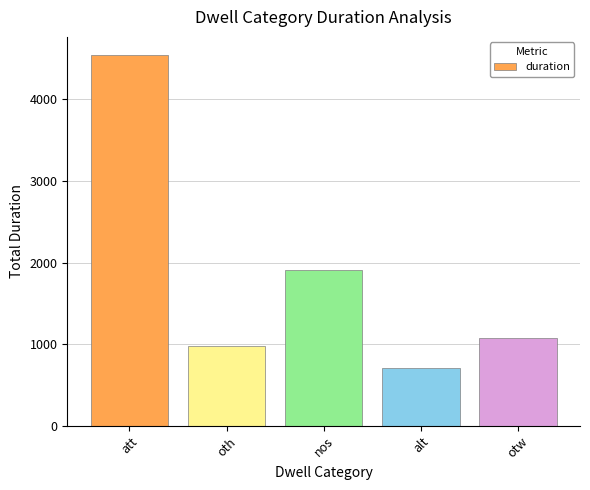

What is the minimum value shown in the chart?

711